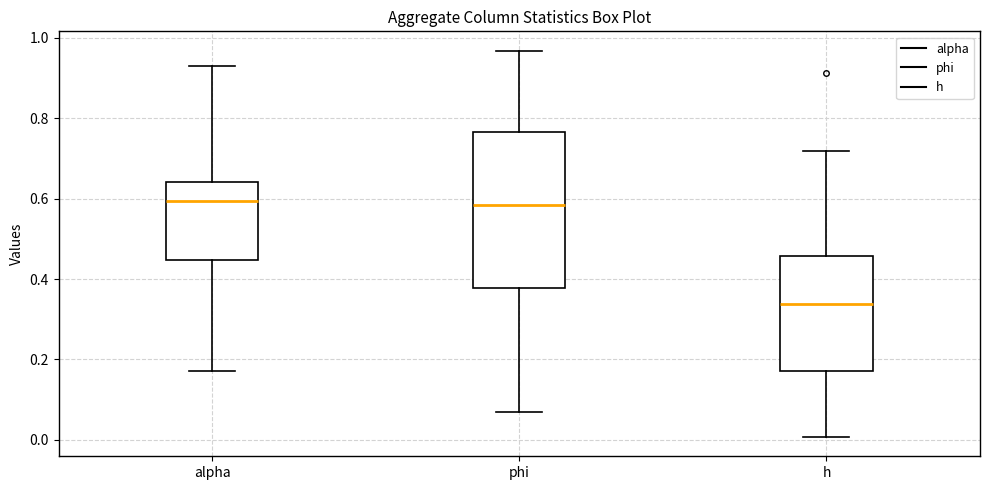

Comparing the boxes themselves (not the whiskers), which one is the tallest?

phi